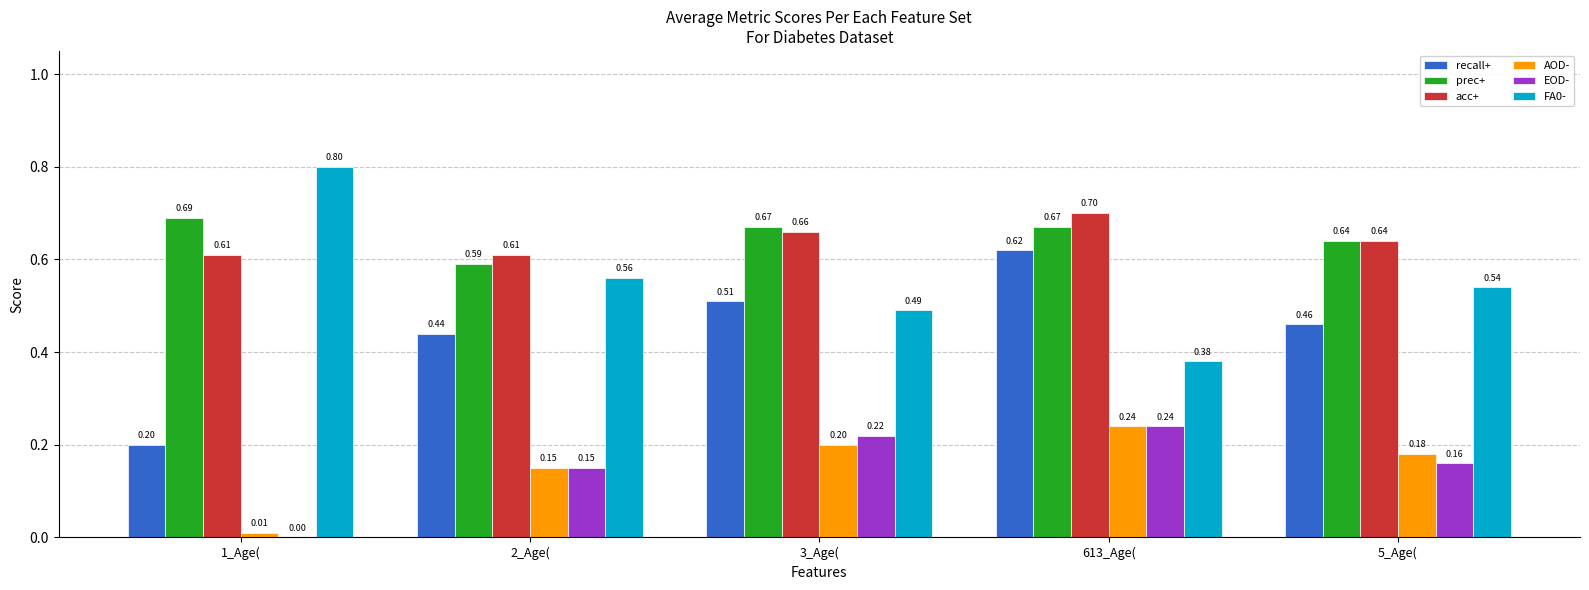

At which label is prec+ closest to 0?

2_Age(